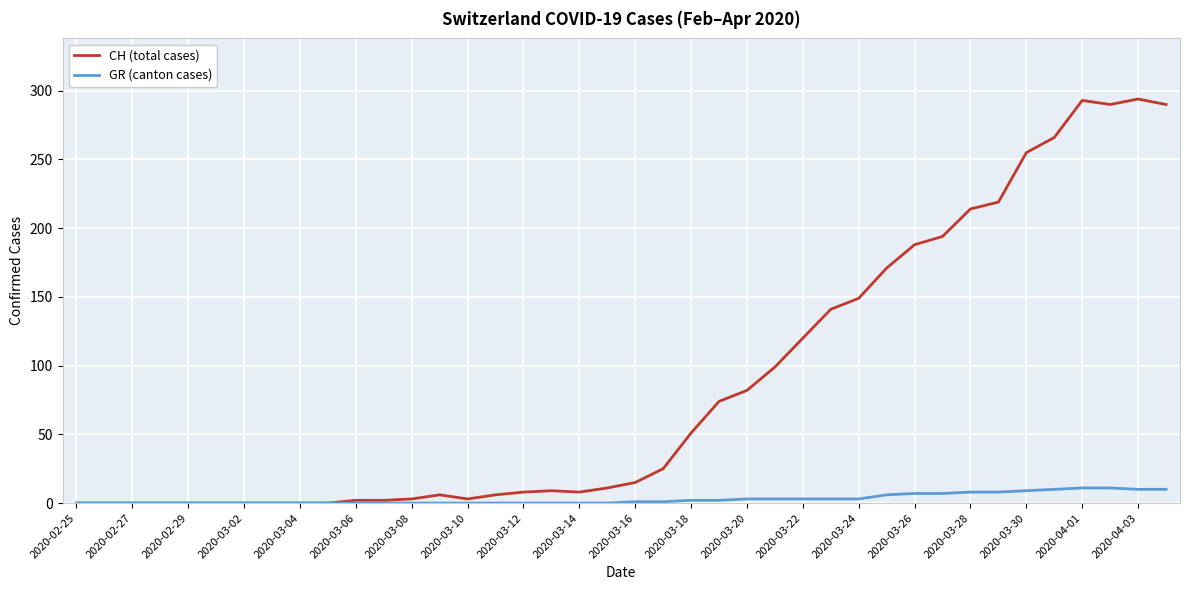

List the series in order of their overall mean, lowest first.

GR (canton cases), CH (total cases)